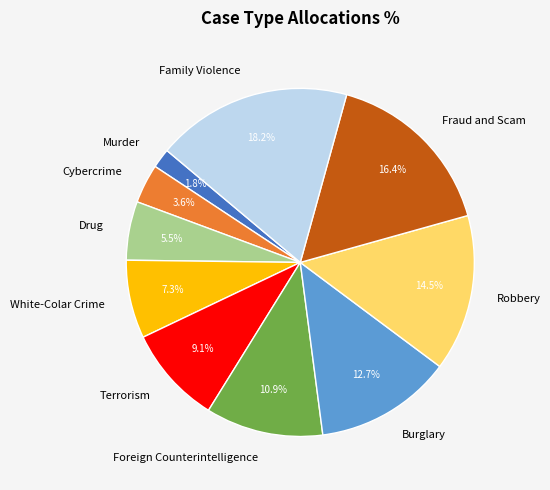

Which slice is the smallest?

Murder